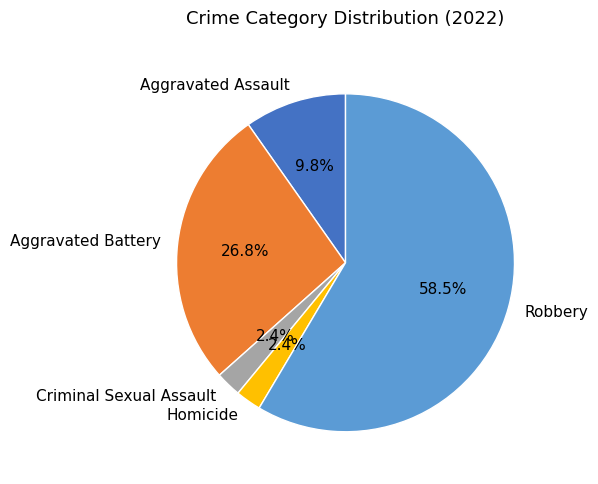

To the nearest percent, what is the difference between the largest and smallest slice percentages?

56%